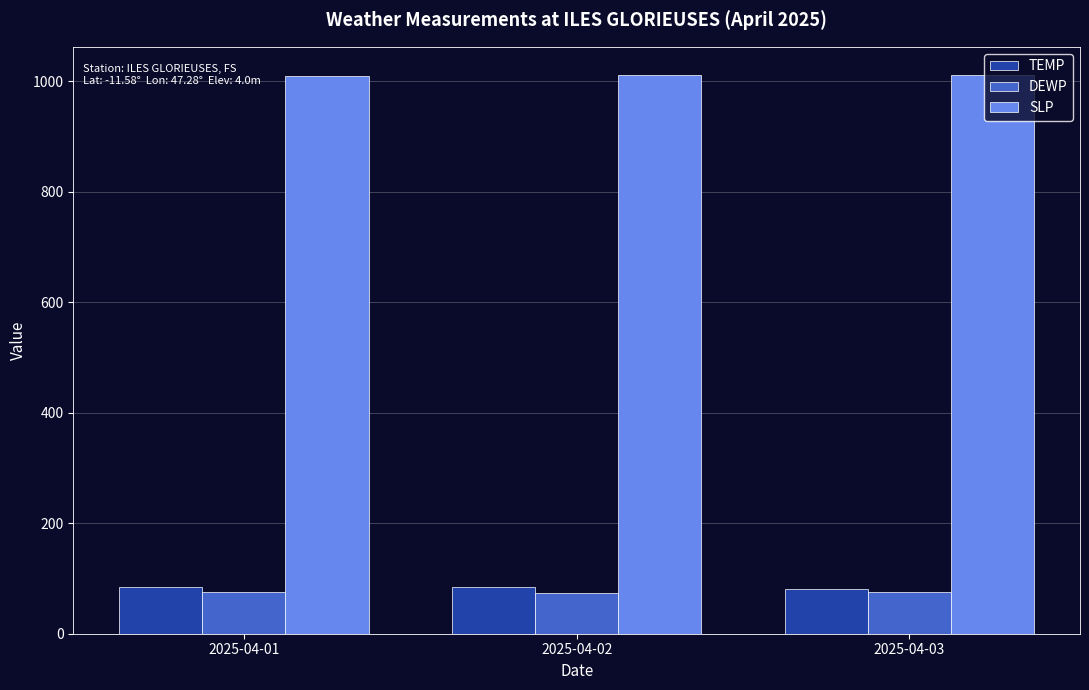

What is the minimum value shown in the chart?

73.7